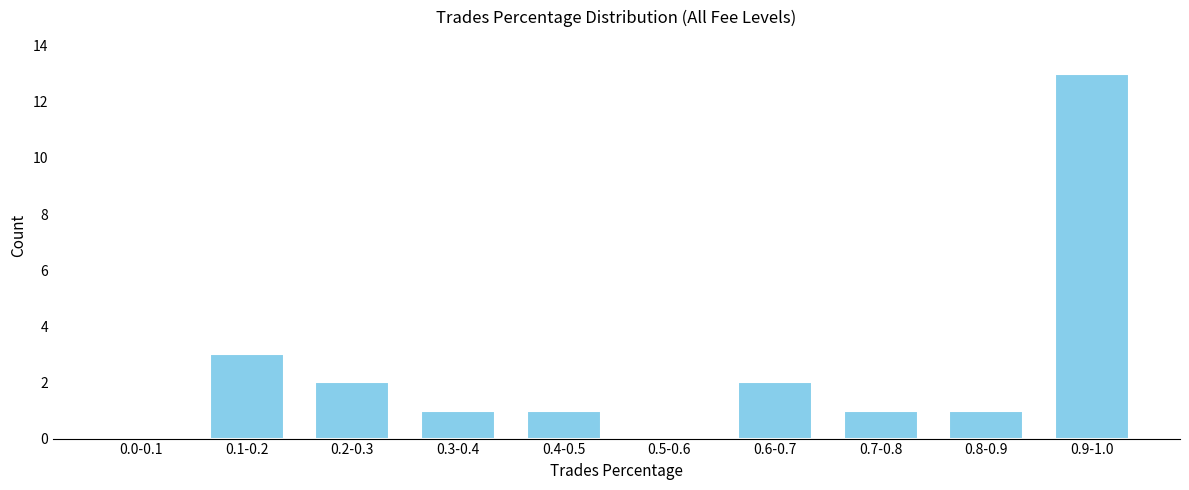

Reading left to right, list all the values displayed in this chart.

0.0-0.1=0	0.1-0.2=3	0.2-0.3=2	0.3-0.4=1	0.4-0.5=1	0.5-0.6=0	0.6-0.7=2	0.7-0.8=1	0.8-0.9=1	0.9-1.0=13